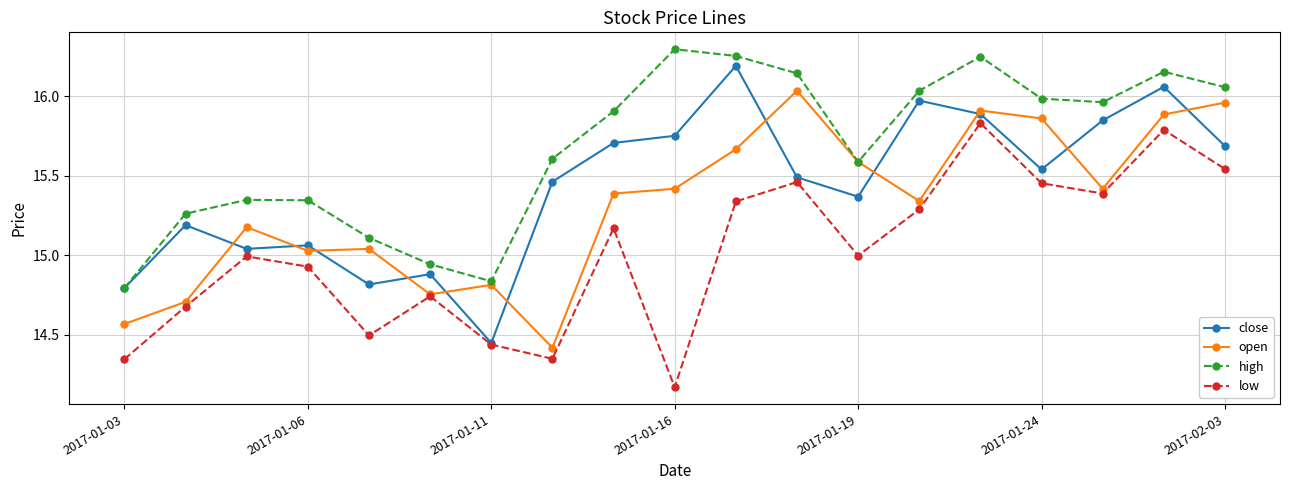

Which series has the largest total across all categories?

high